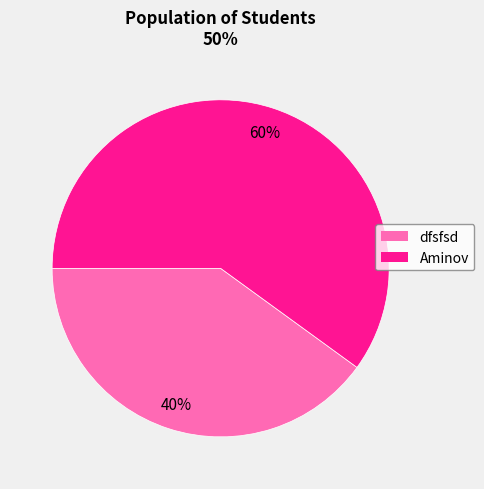

Which slice is the smallest?

dfsfsd